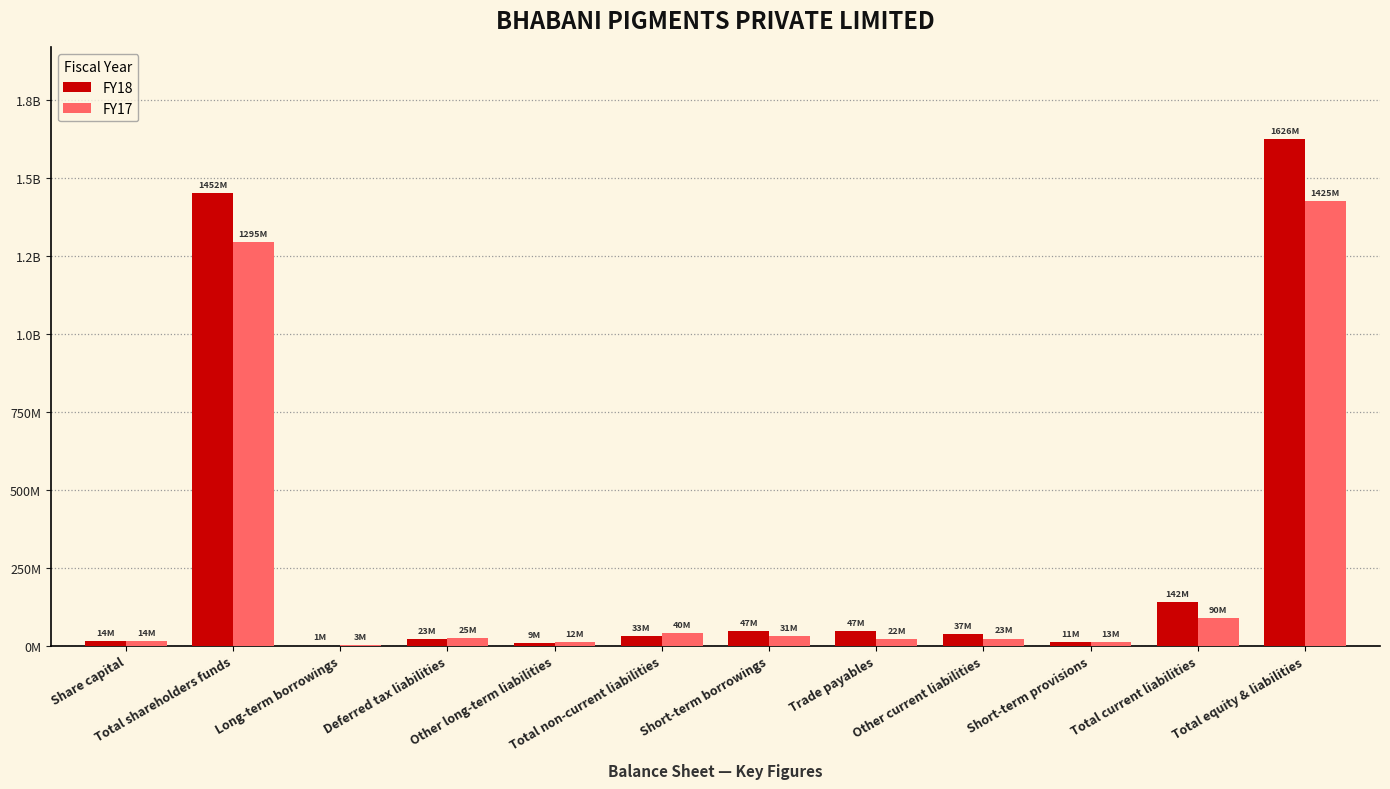

Are the bars horizontal?

No